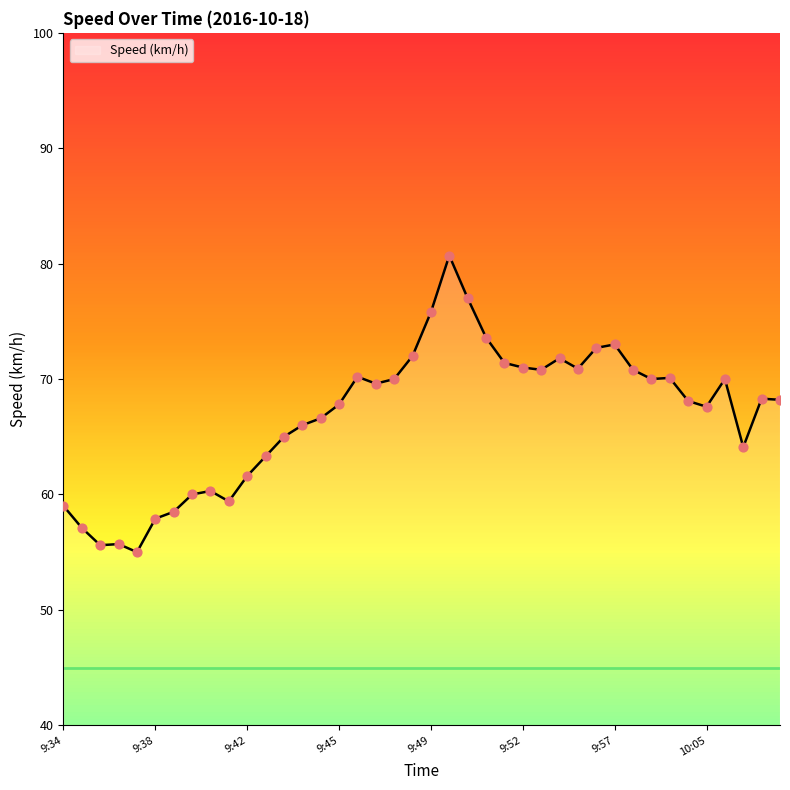

What is the maximum value shown in the chart?

80.7